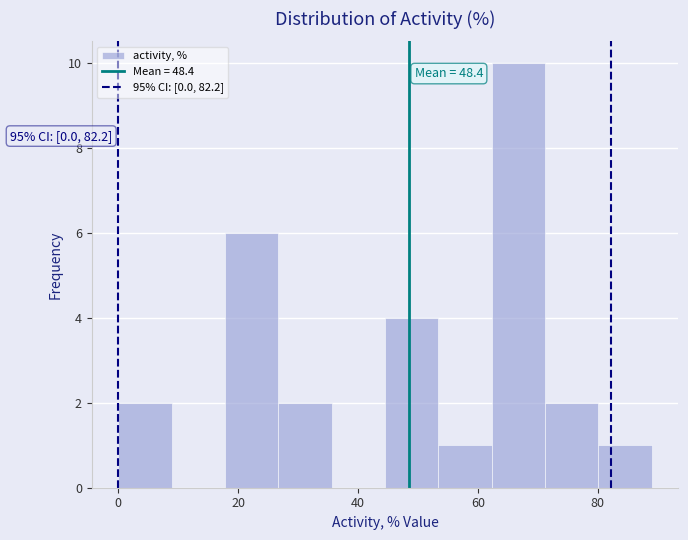

Over which range of the x-axis is the bar tallest?

62 to 72